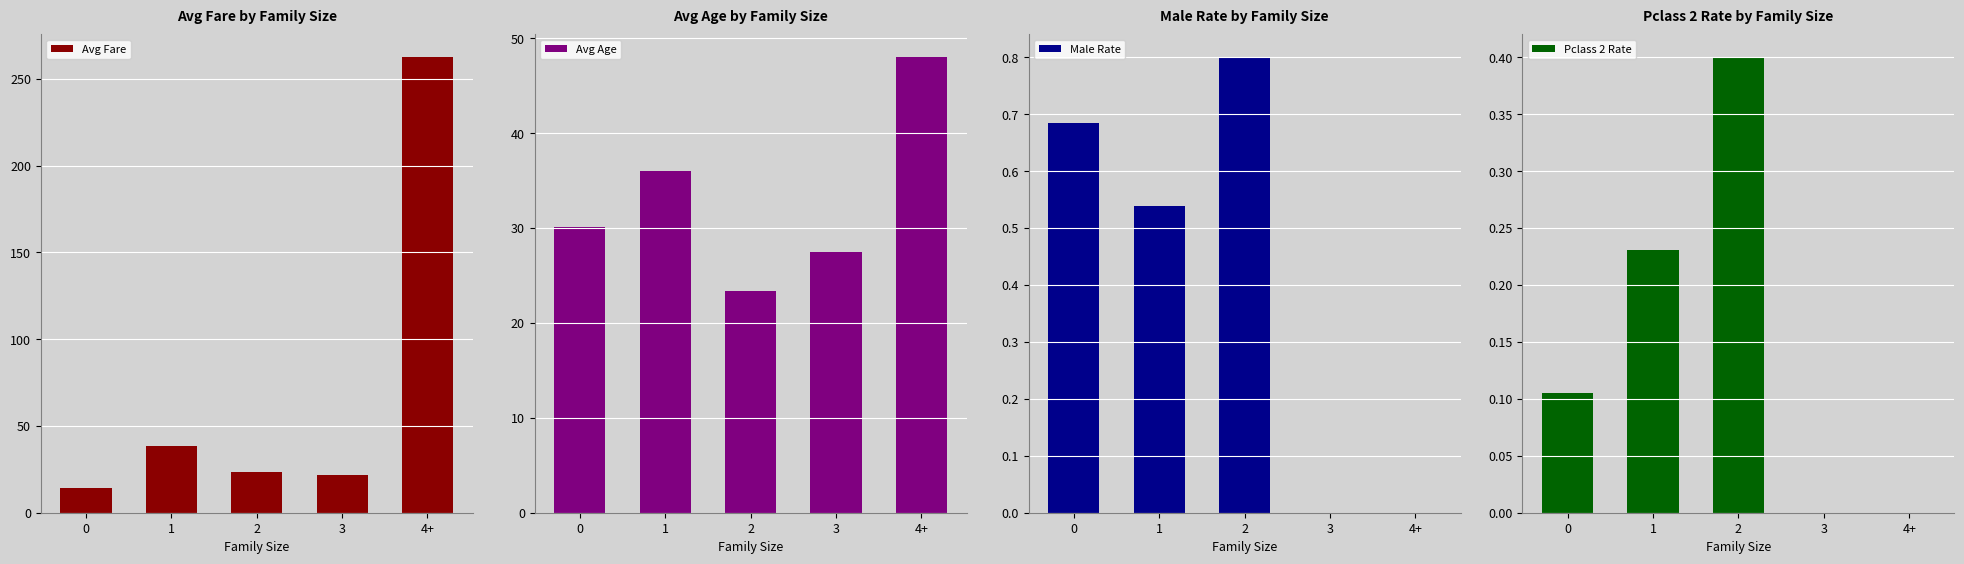

What position from the right is 2?

3